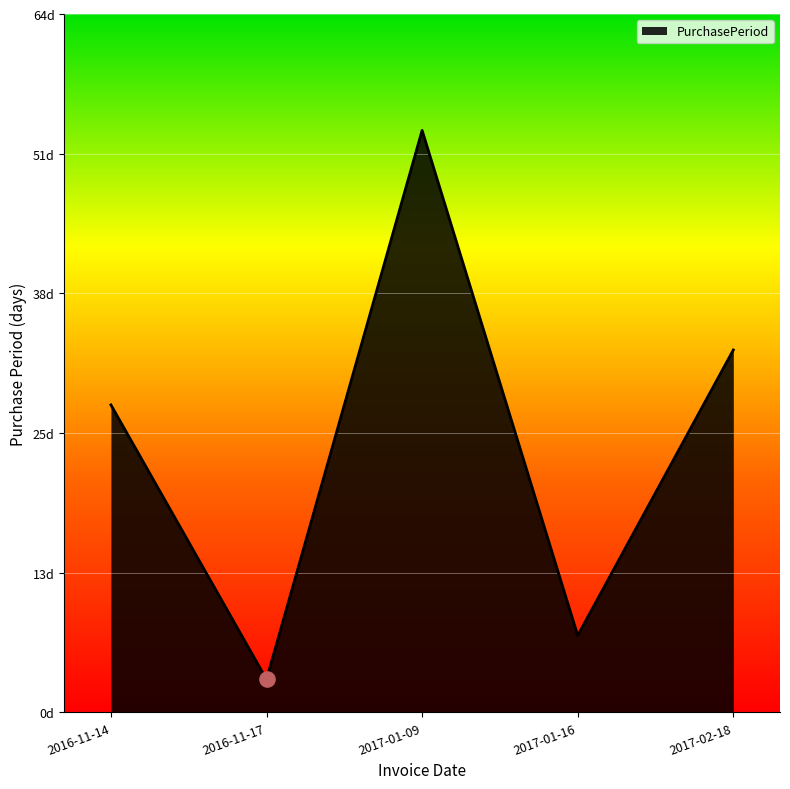

Approximately how many times larger is the value at 2016-11-17 compared to 2016-11-14?

0.1